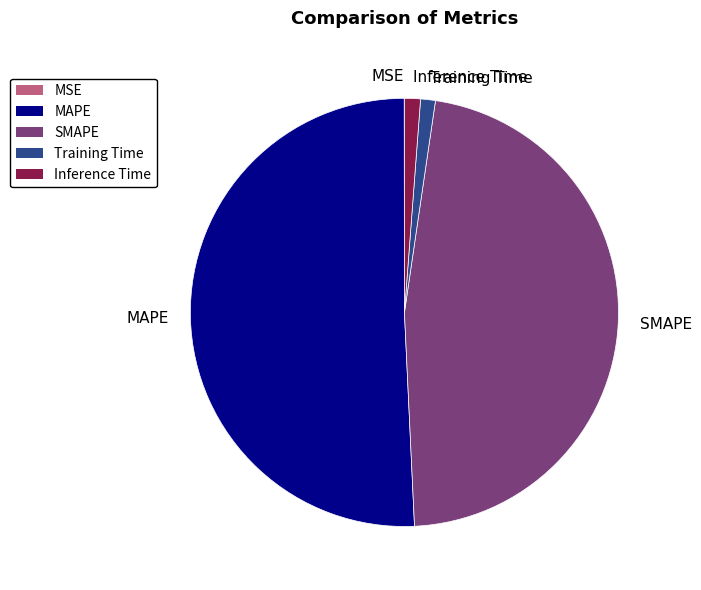

Which has a higher value, Inference Time or SMAPE?

SMAPE